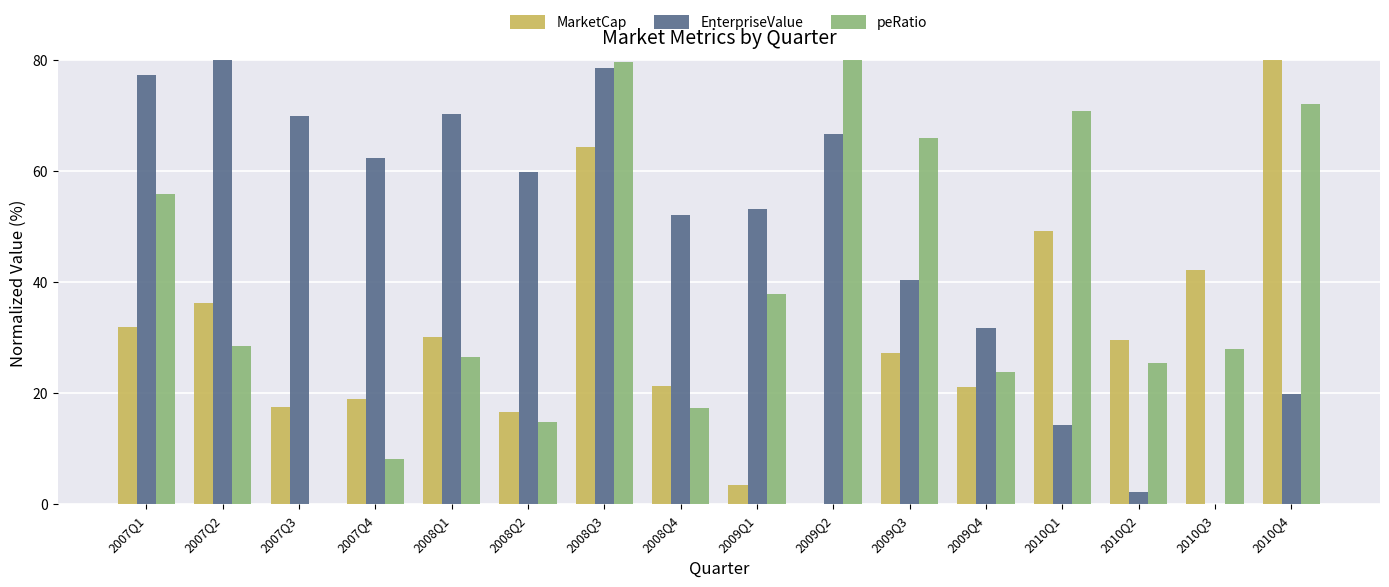

What is the highest value of the MarketCap series?

80.0